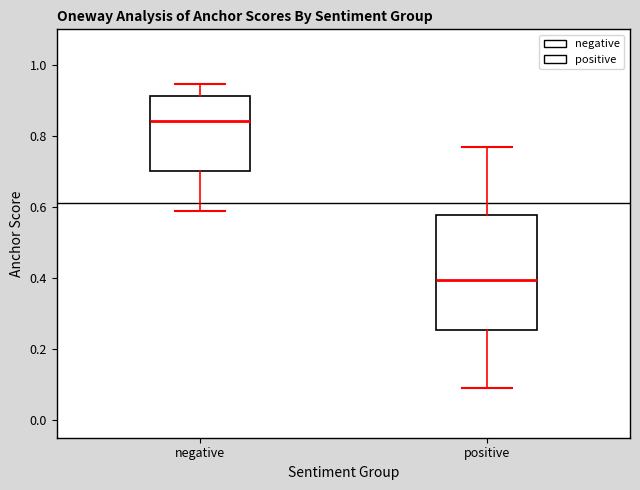

Which box is the tallest, from its lower edge to its upper edge?

positive